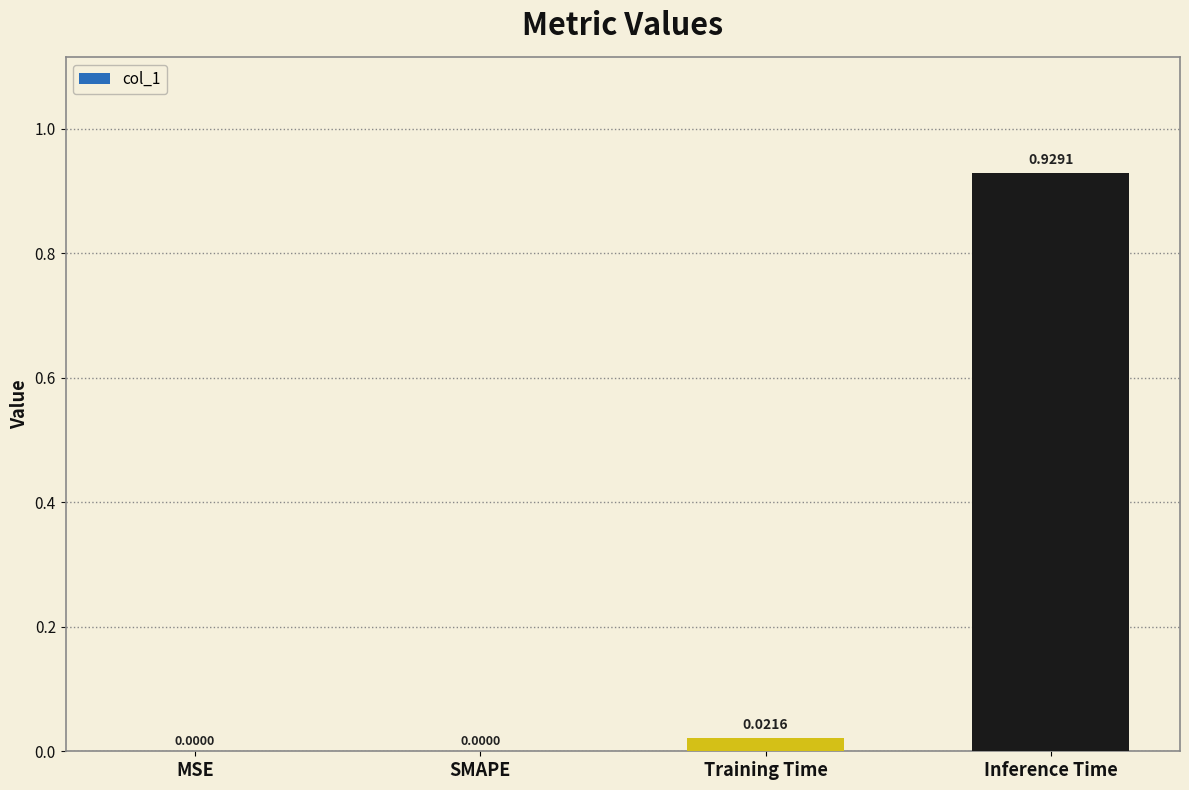

What is the sum of the values at Training Time and Inference Time?

1.0